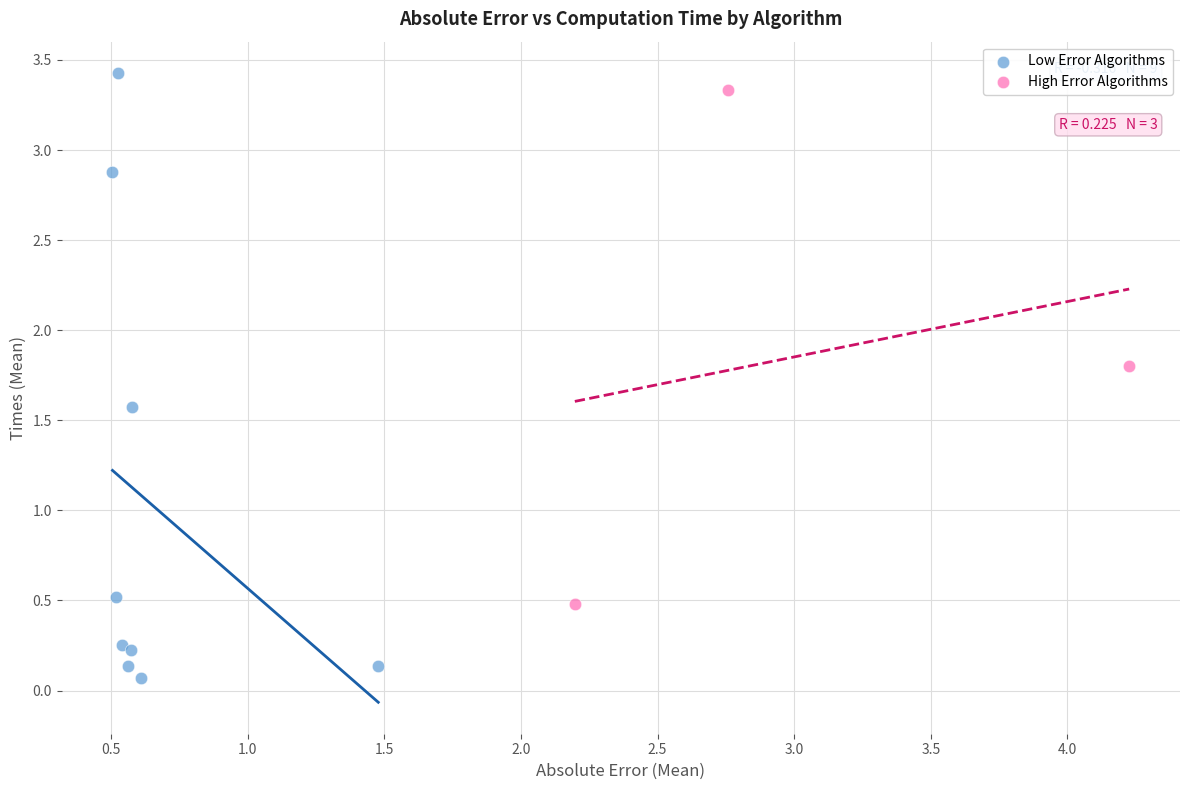

Which series contains the lowest Y value?

Low Error Algorithms